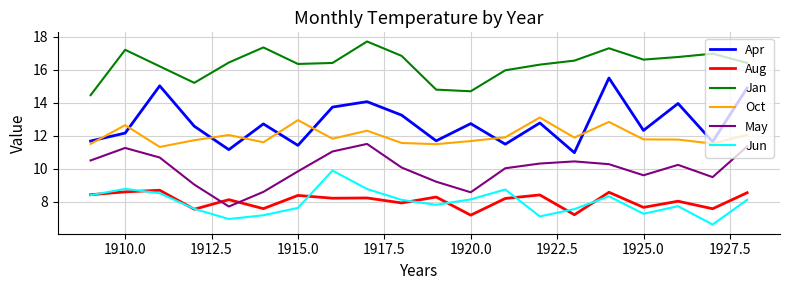

Does the chart have visible grid lines?

Yes